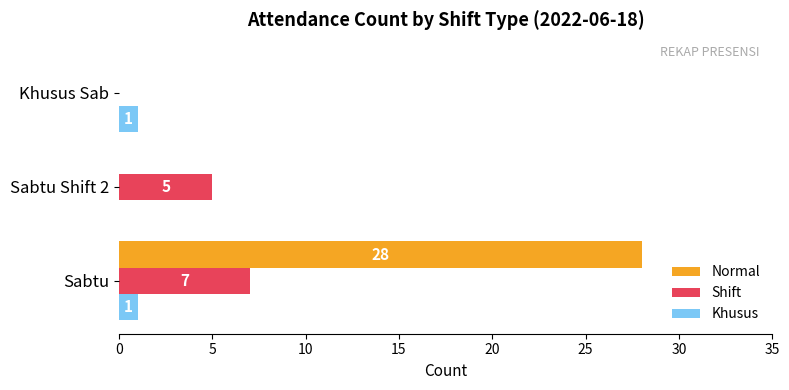

Which series has the largest total across all categories?

Normal